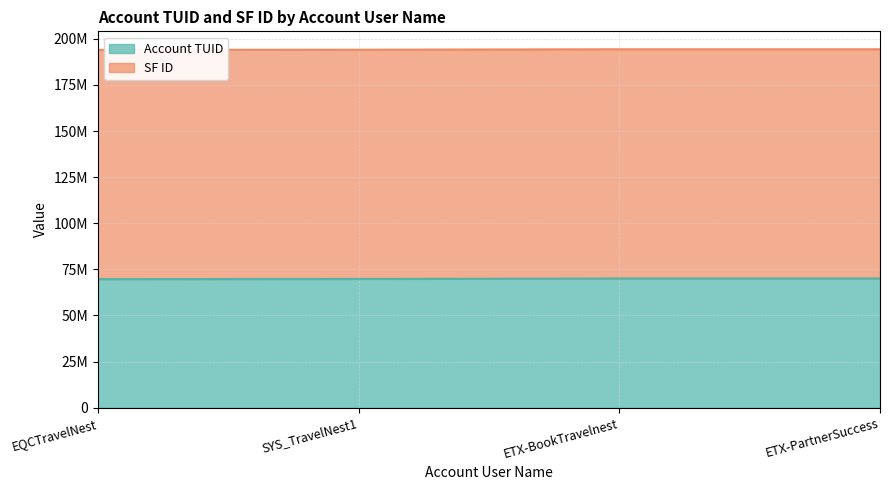

What are all the series names shown in the legend?

Account TUID, SF ID